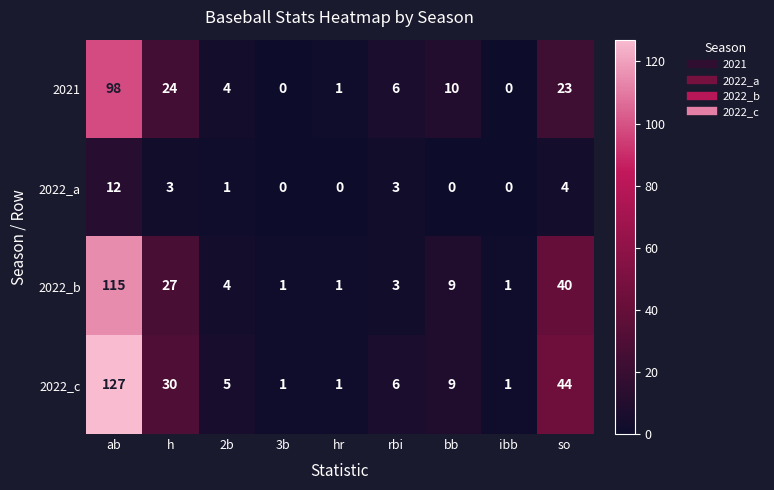

How many positive values does the 2022_a series have?

5